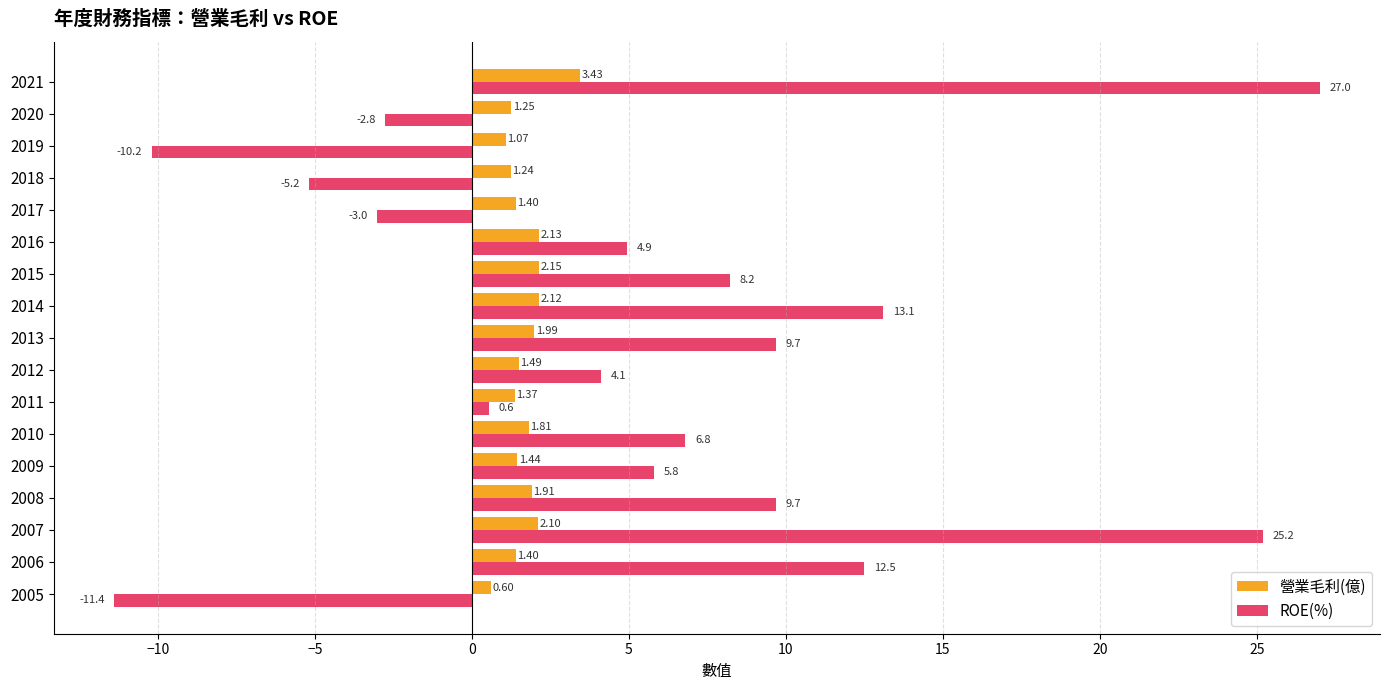

What is the difference between the maximum and minimum values in the ROE(%) series?

38.4